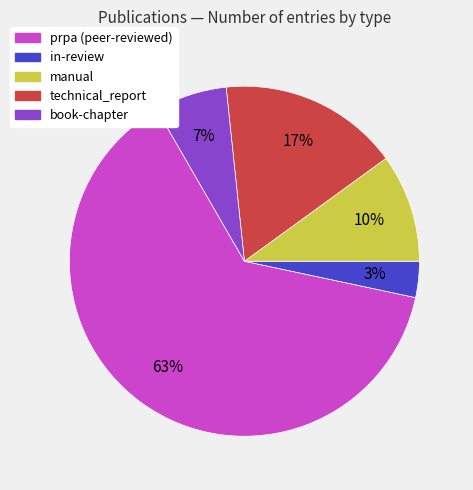

Is there any slice that represents more than half of the pie?

Yes